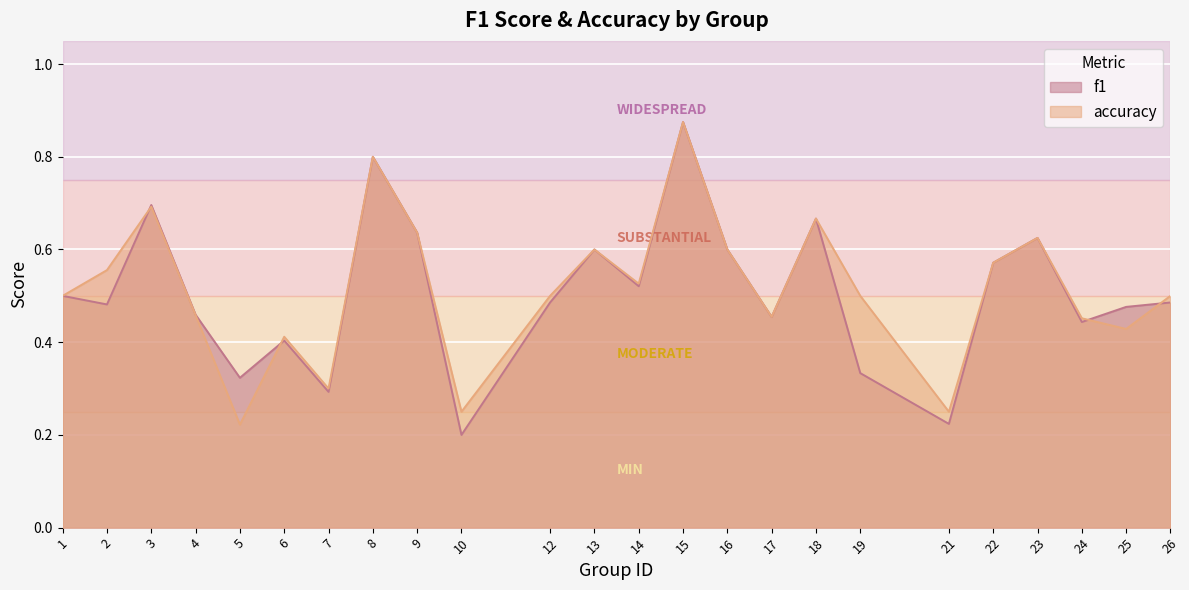

How many f1 values are between 0 and 1?

24